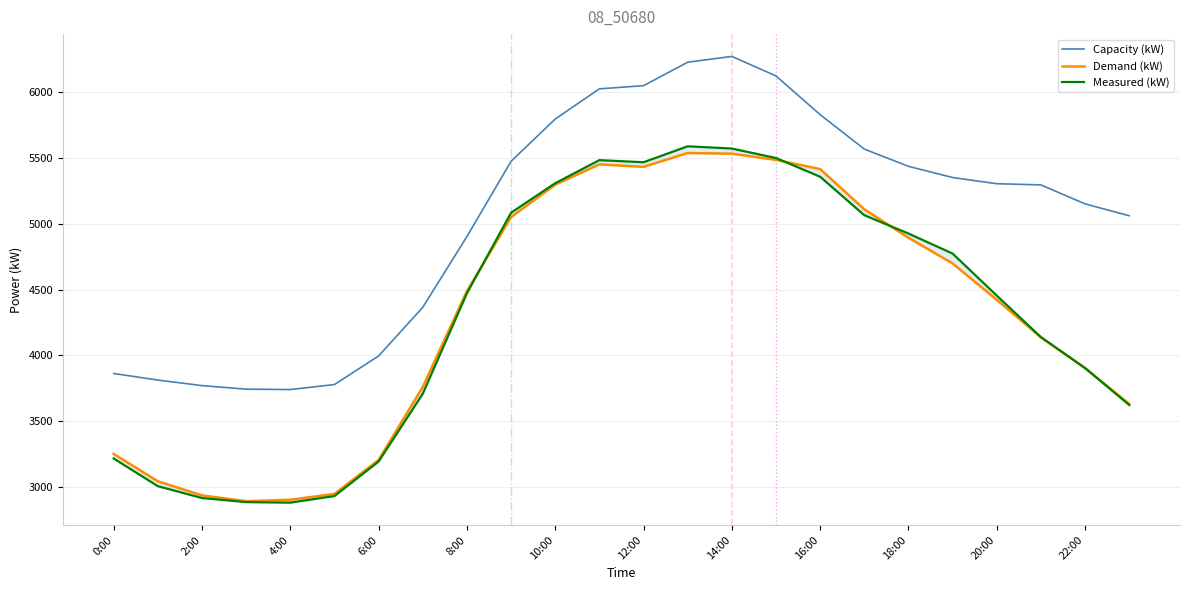

The Capacity (kW) series shows 5303 at 20:00. True or false?

True